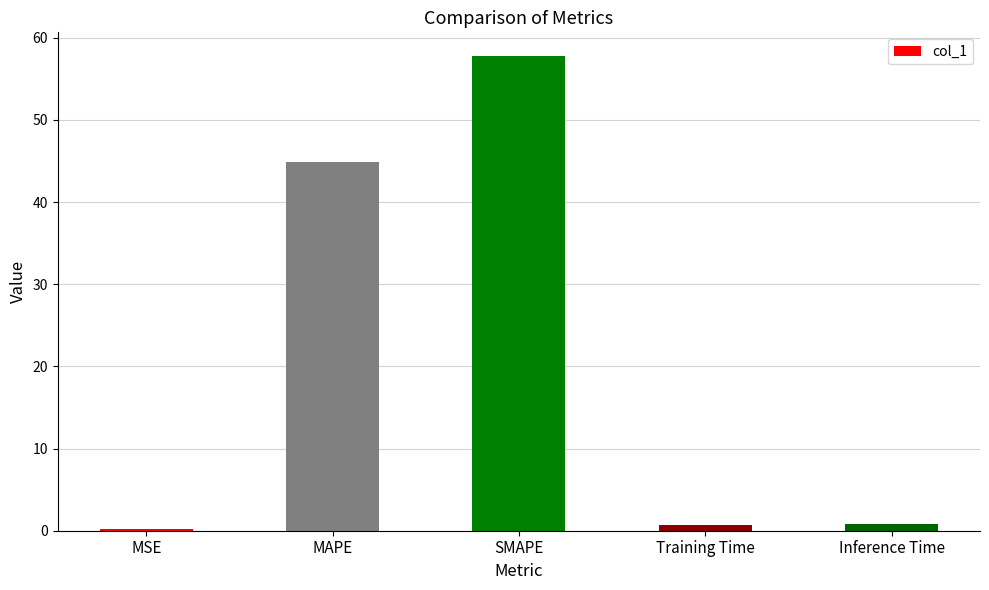

Where is the data nearest to the value 28?

MAPE